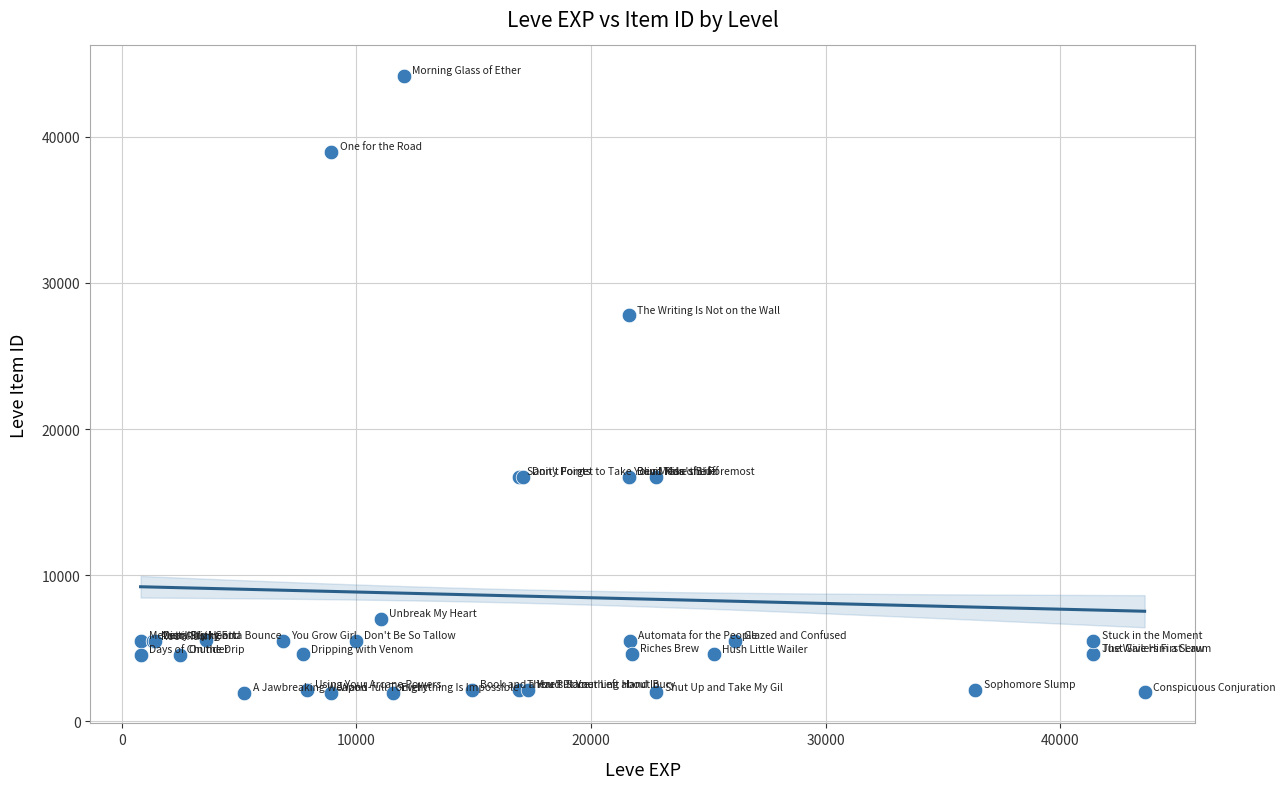

What Y value in the scatter plot is closest to 23052?

27772